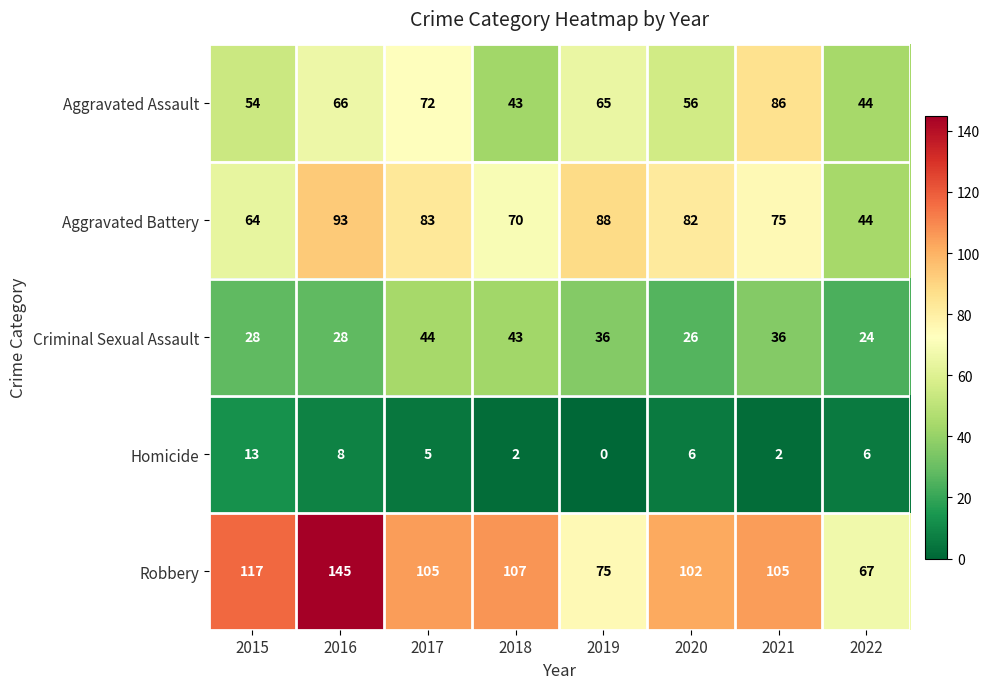

Count the number of categories in the chart.

8